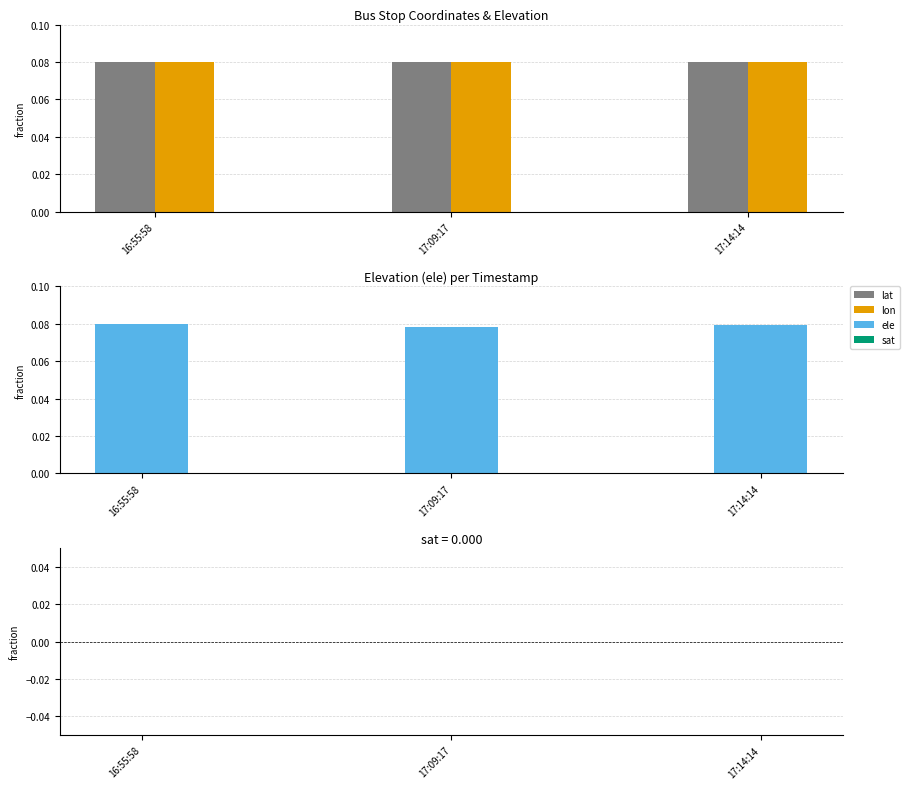

Rank the categories by lat value from highest to lowest.

16:55:58, 17:14:14, 17:09:17